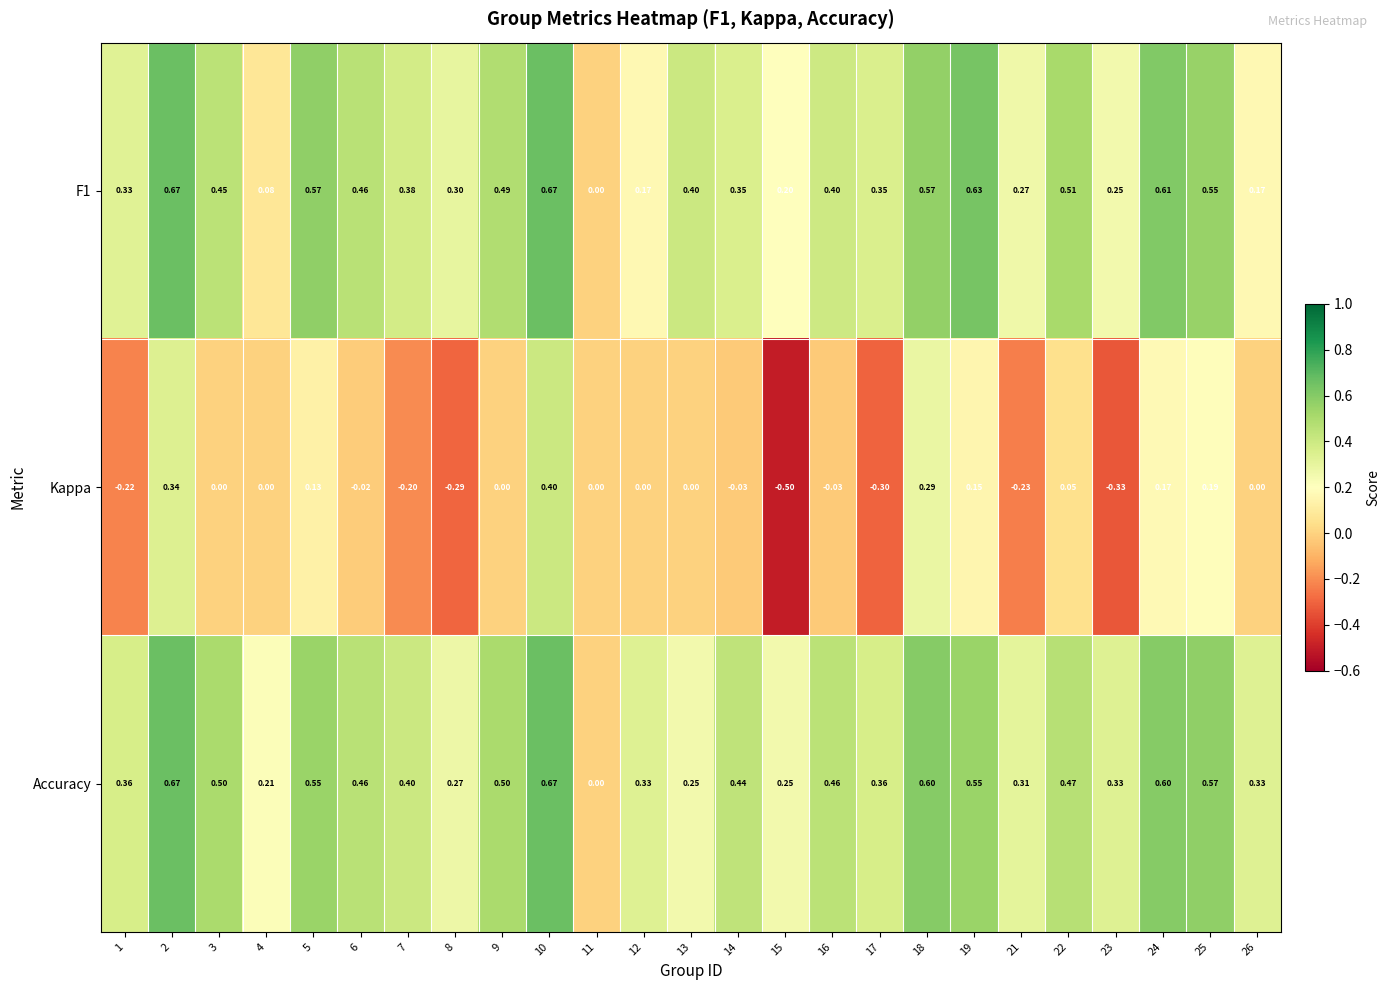

Between 2 and 10, which series saw the biggest shift?

Kappa